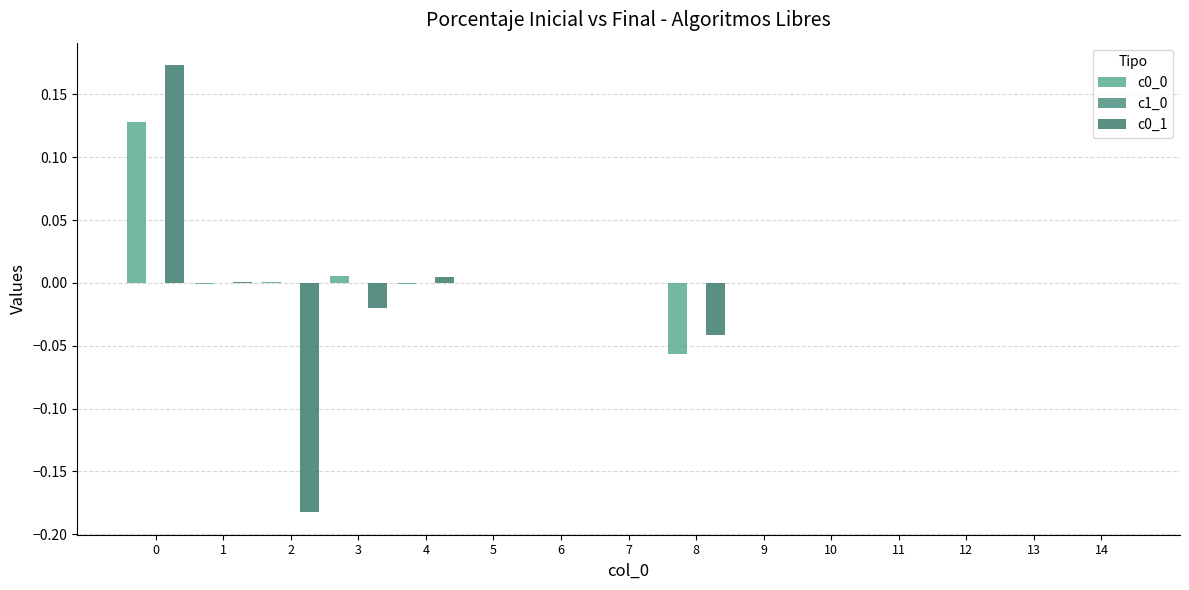

How many groups of bars are there?

15